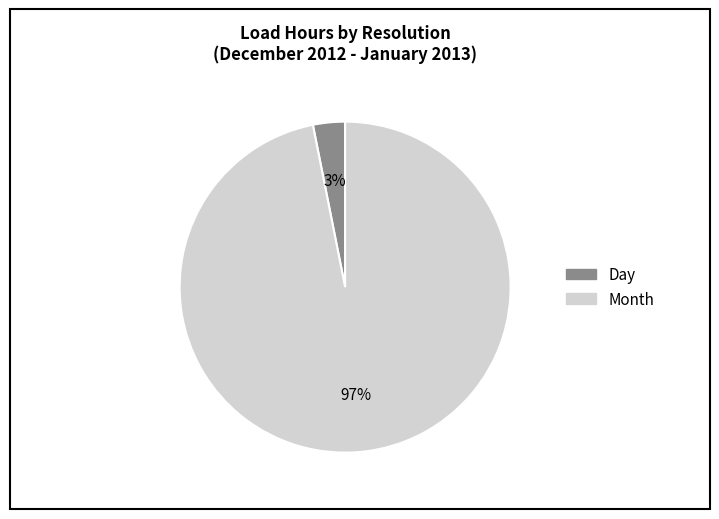

Is Month the majority of the pie?

Yes